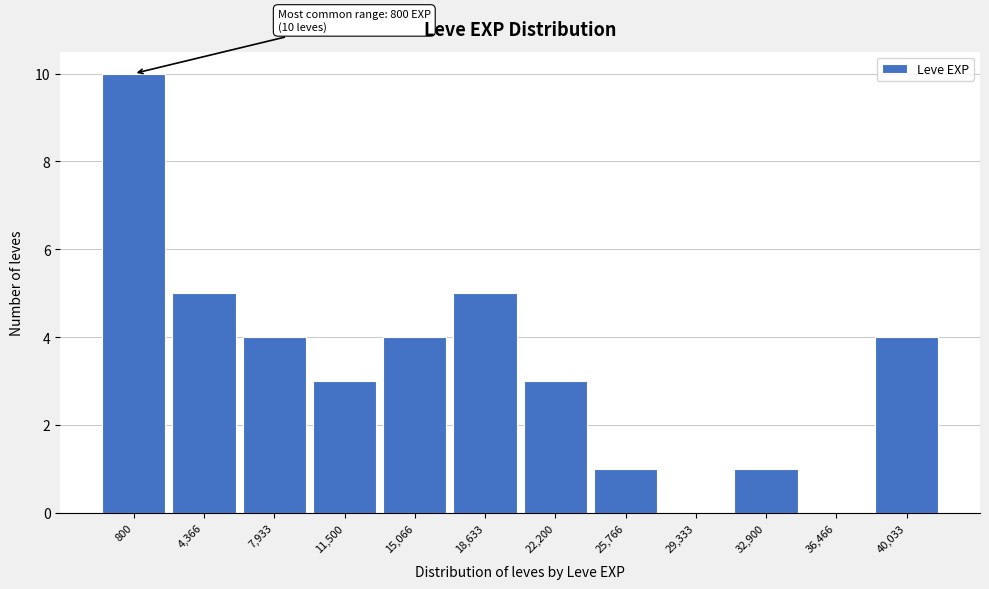

Reading left to right, list all the values displayed in this chart.

800=10	4,366=5	7,933=4	11,500=3	15,066=4	18,633=5	22,200=3	25,766=1	29,333=0	32,900=1	36,466=0	40,033=4